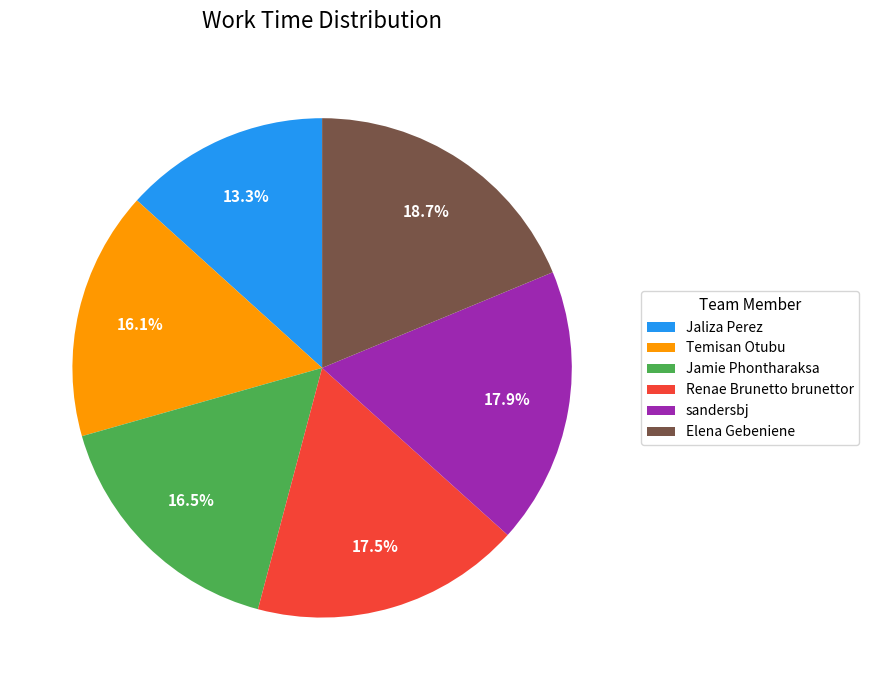

To the nearest percent, what is the difference between the Temisan Otubu and Renae Brunetto brunettor slice percentages?

1%